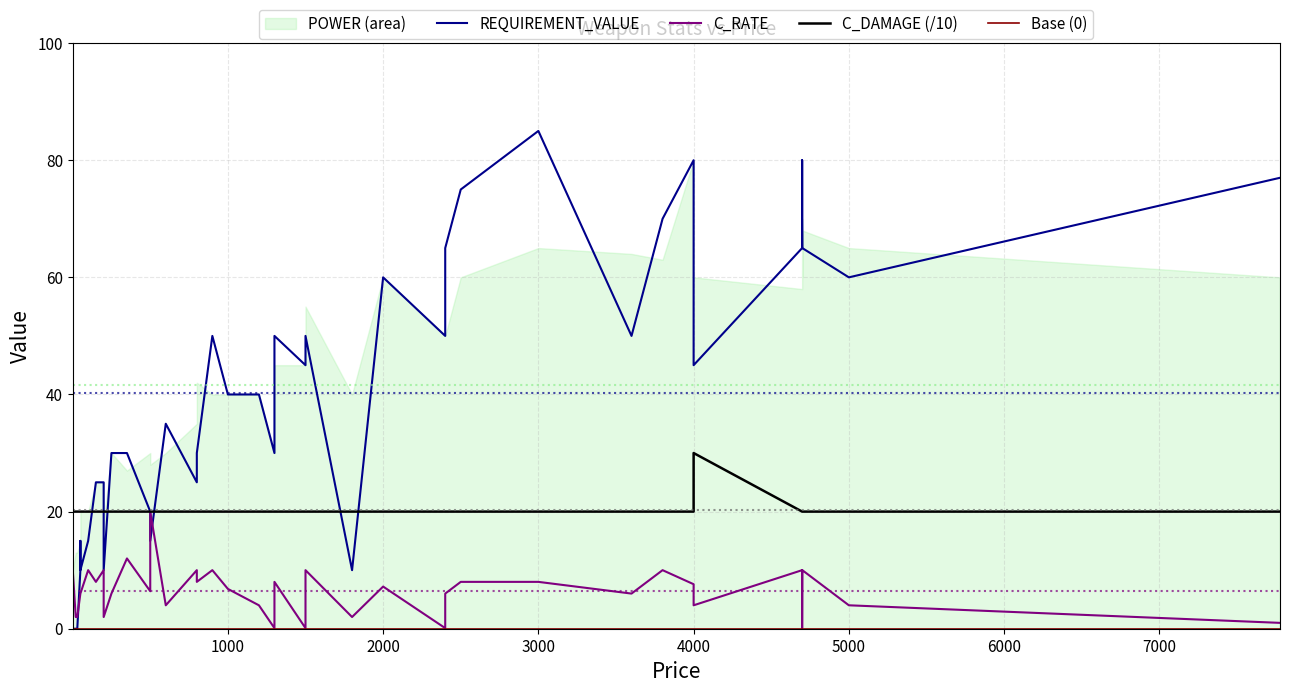

True or false: C_RATE and C_DAMAGE (/10) cross at least once.

False